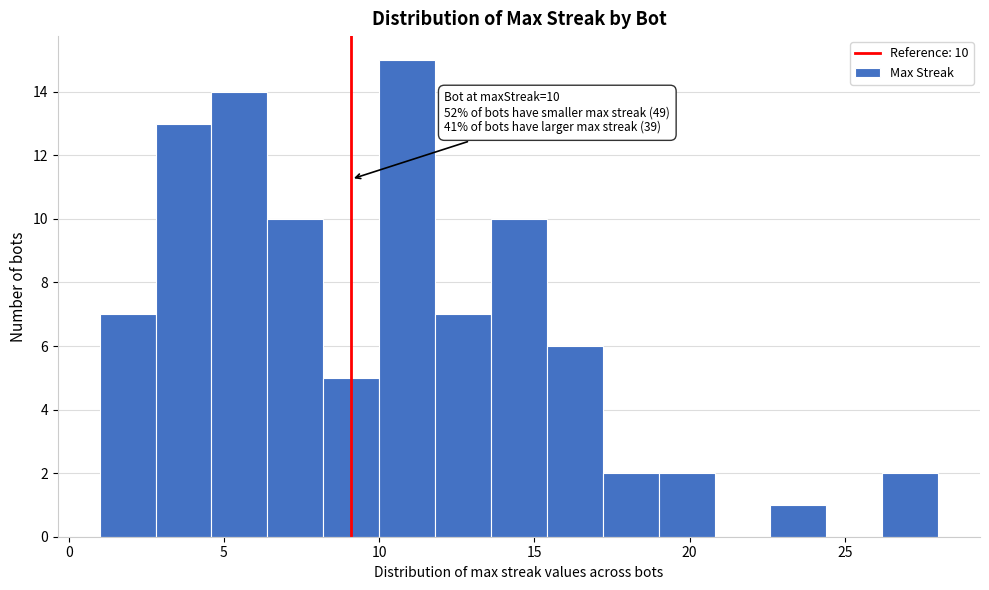

Around what value on the x-axis is the tallest bar? Give the approximate position of its centre, as read against the axis.

11.0